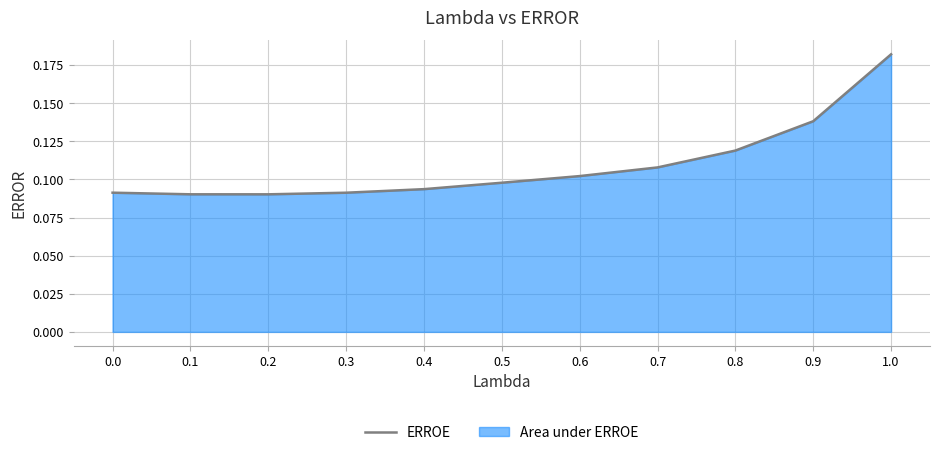

Which label corresponds to the smallest value in the chart?

0.2